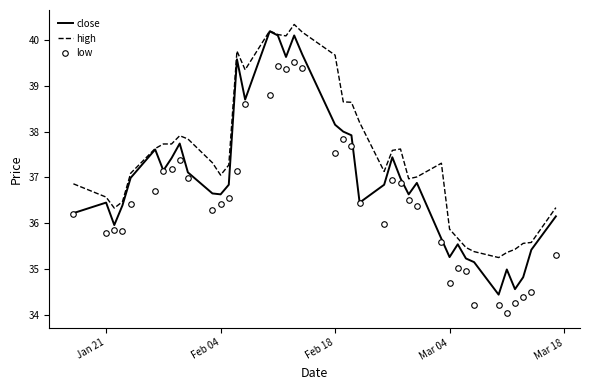

List the series in order of their overall mean, highest first.

high, close, low